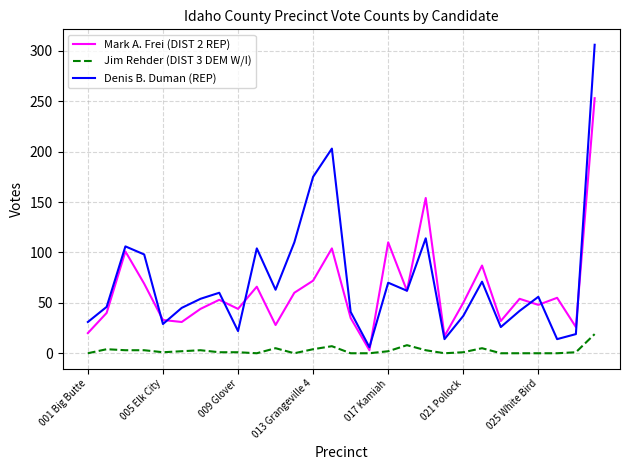

Which series has the largest range (max minus min)?

Denis B. Duman (REP)